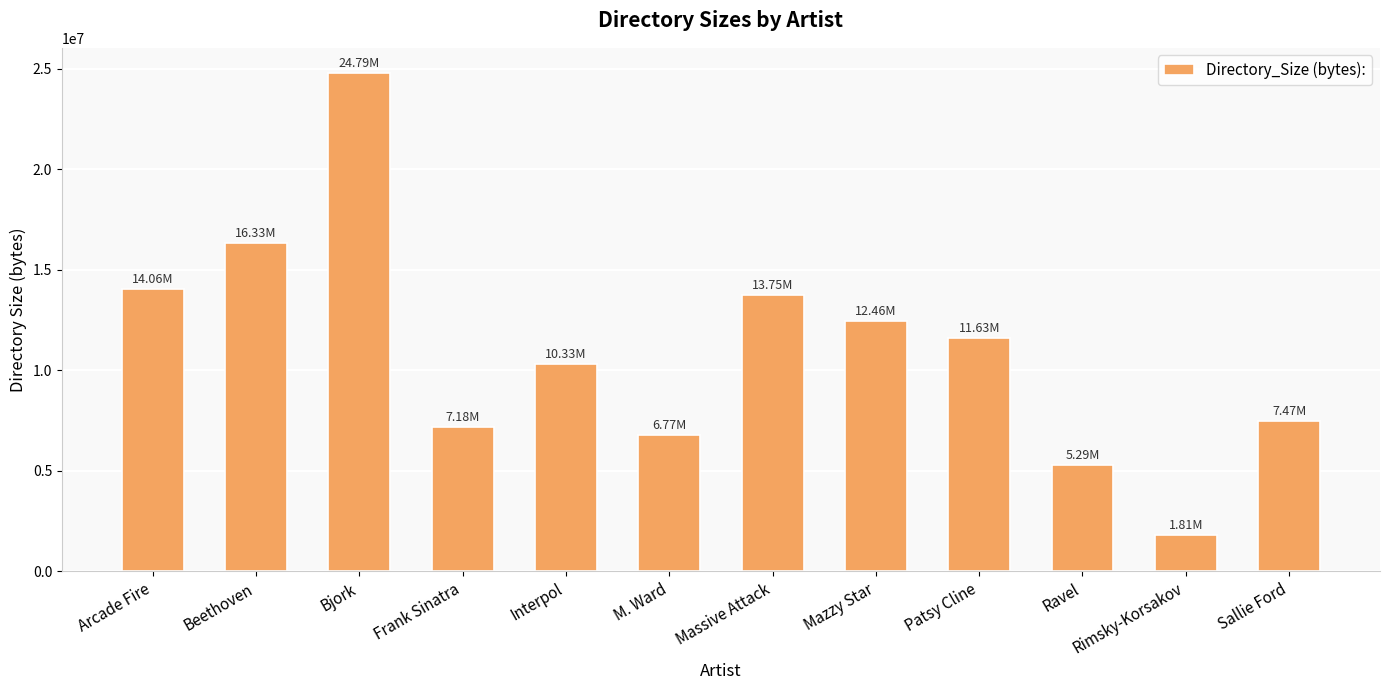

Approximately how many times larger is the value at Arcade Fire compared to Bjork?

0.6